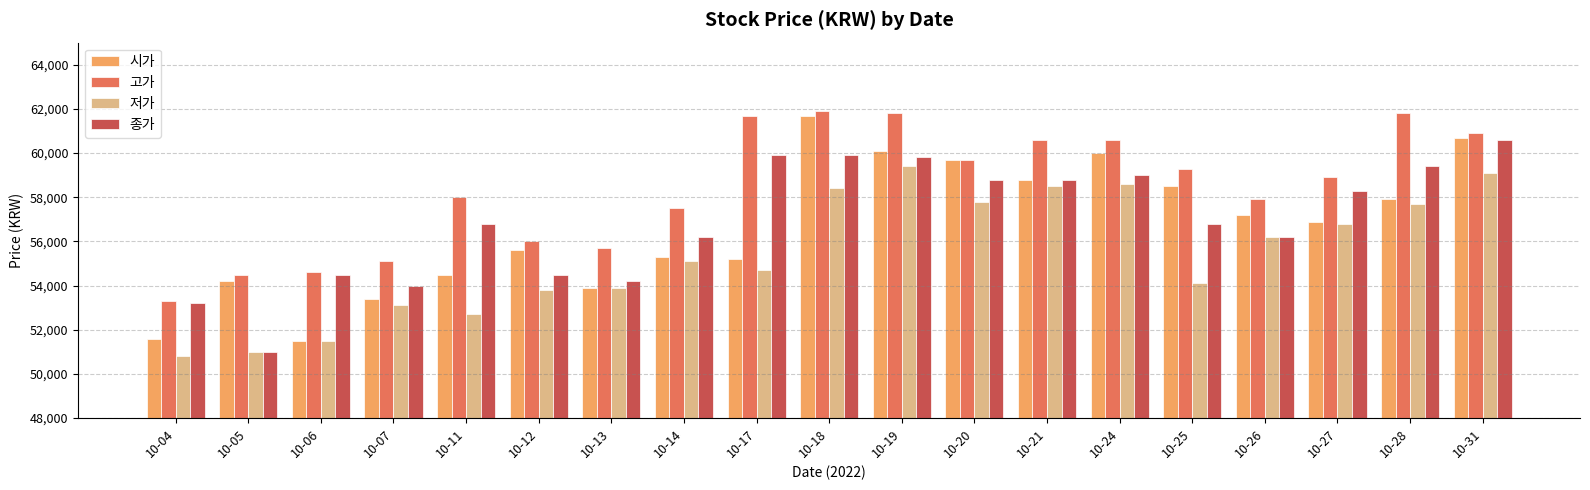

What is the difference between the maximum and minimum values in the 시가 series?

10200